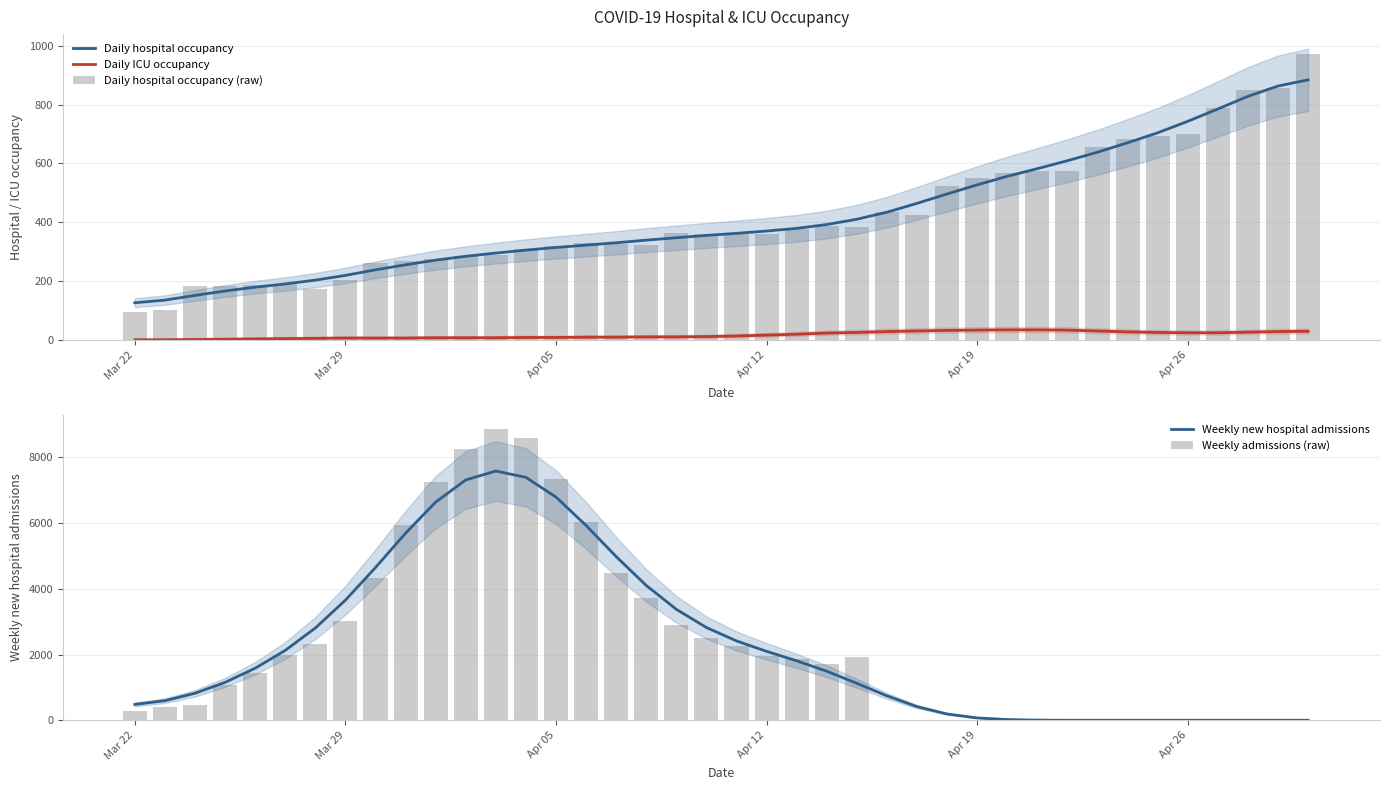

True or false: Daily ICU occupancy and Daily hospital occupancy intersect in this chart.

False